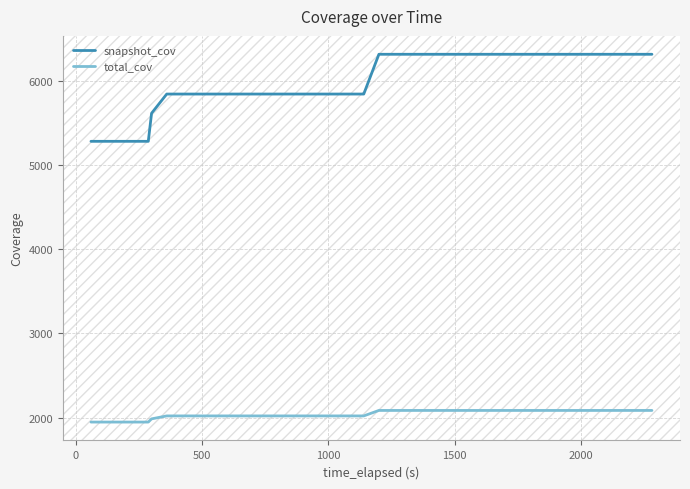

What is the minimum value for total_cov?

1947